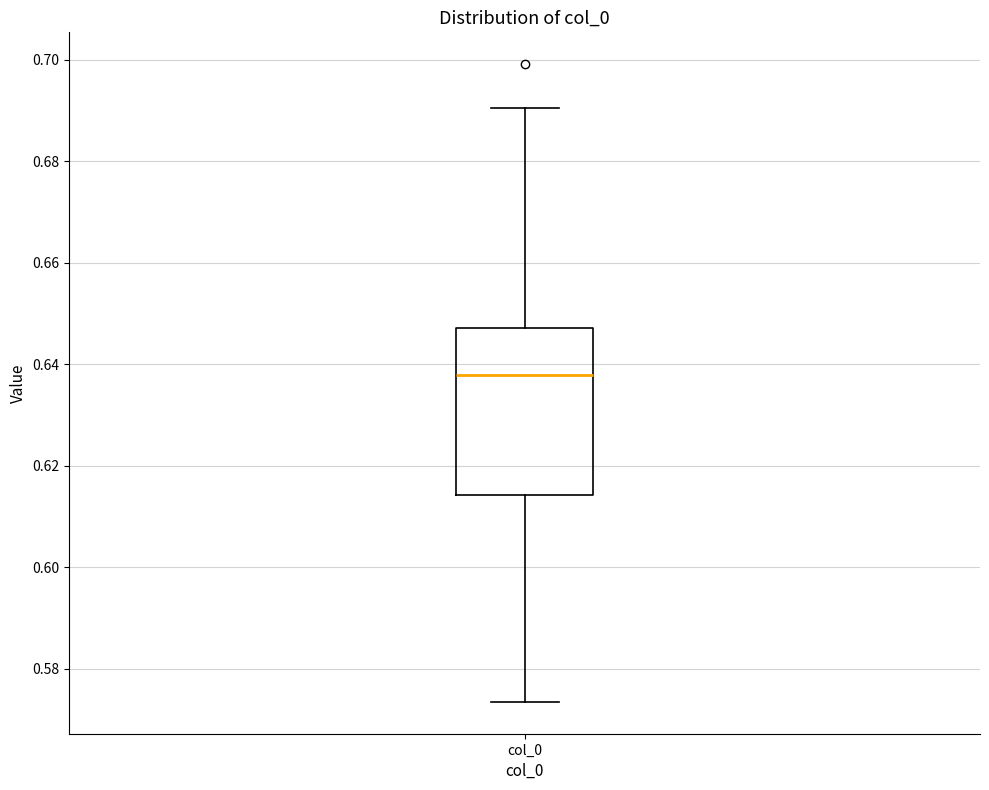

Read this box plot against the y-axis: the position of the median line, the range covered by the box, and the ends of both whiskers. The values are not printed on the chart, so give them approximately, as read against the axis.

median 0.638, box 0.614 to 0.648, whiskers 0.574 to 0.690